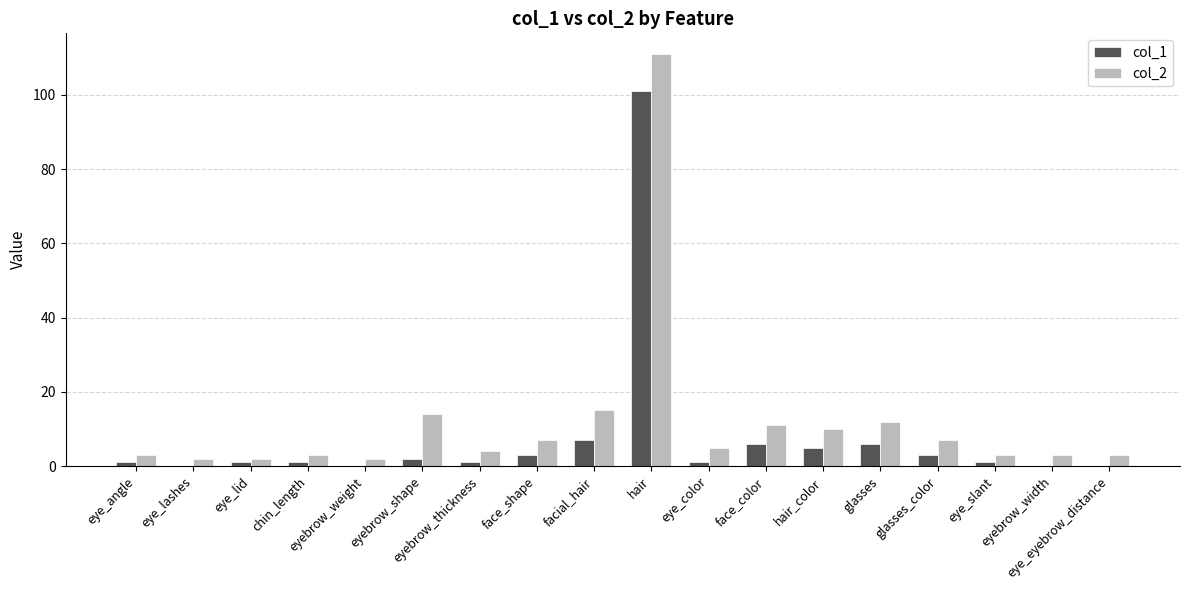

What is the greatest value displayed?

111